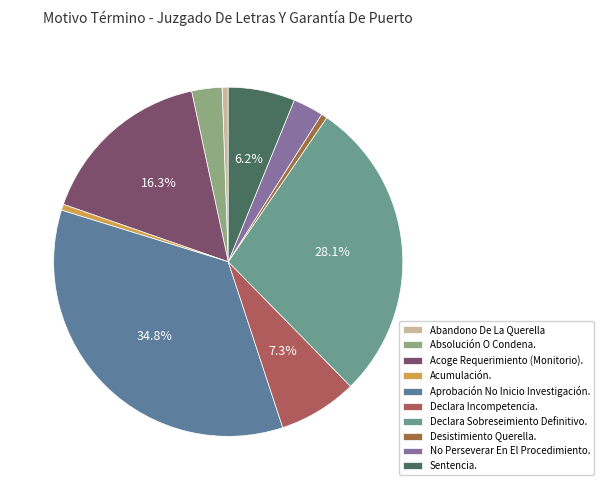

Which category has the smallest portion of the pie?

Abandono De La Querella